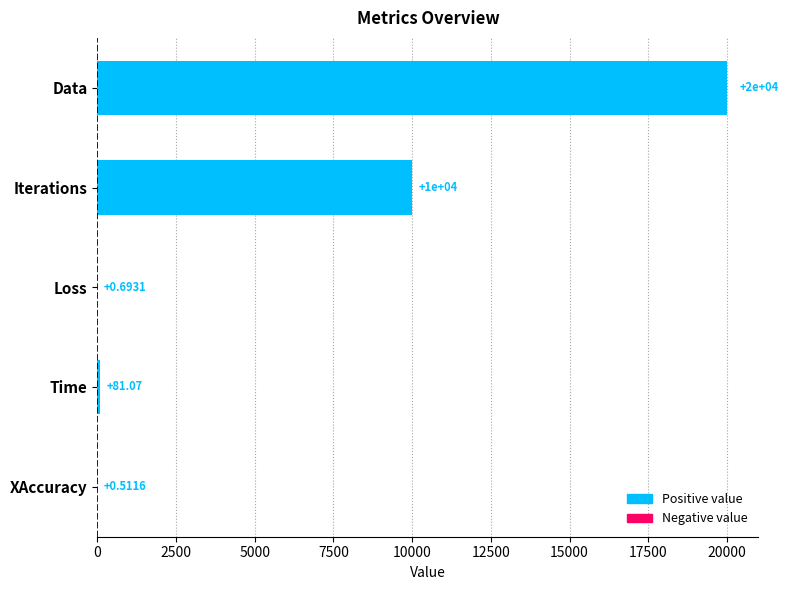

Which label corresponds to the largest value in the chart?

Data